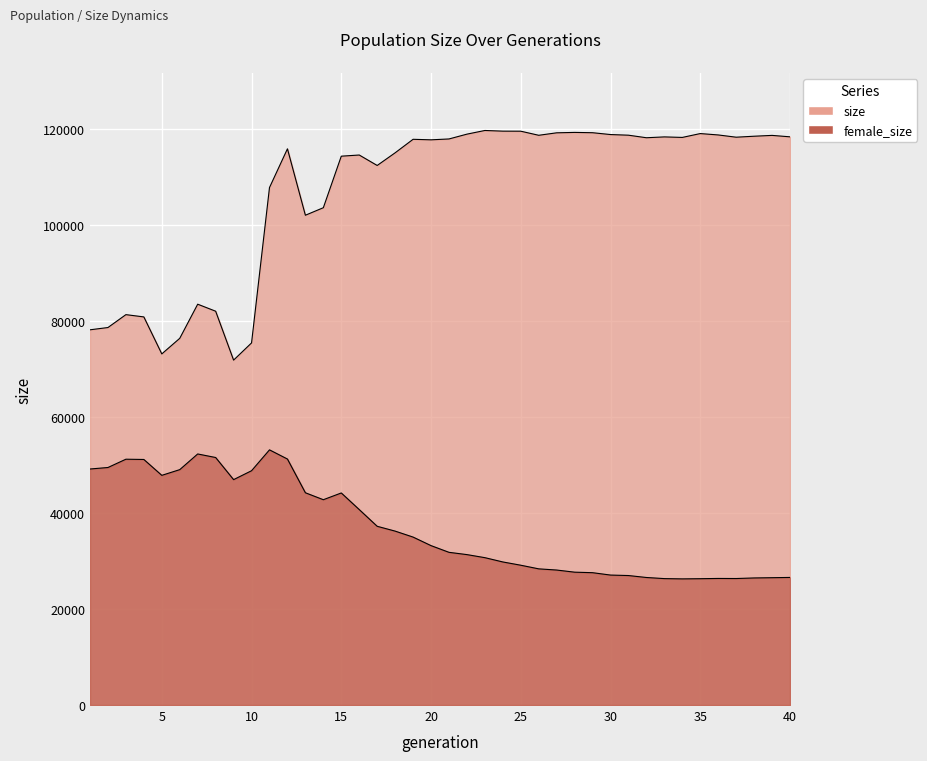

Rank the categories by size value from highest to lowest.

23, 24, 25, 28, 29, 27, 35, 22, 30, 36, 31, 26, 39, 38, 40, 33, 37, 34, 32, 21, 19, 20, 12, 18, 16, 15, 17, 11, 14, 13, 7, 8, 3, 4, 2, 1, 6, 10, 5, 9